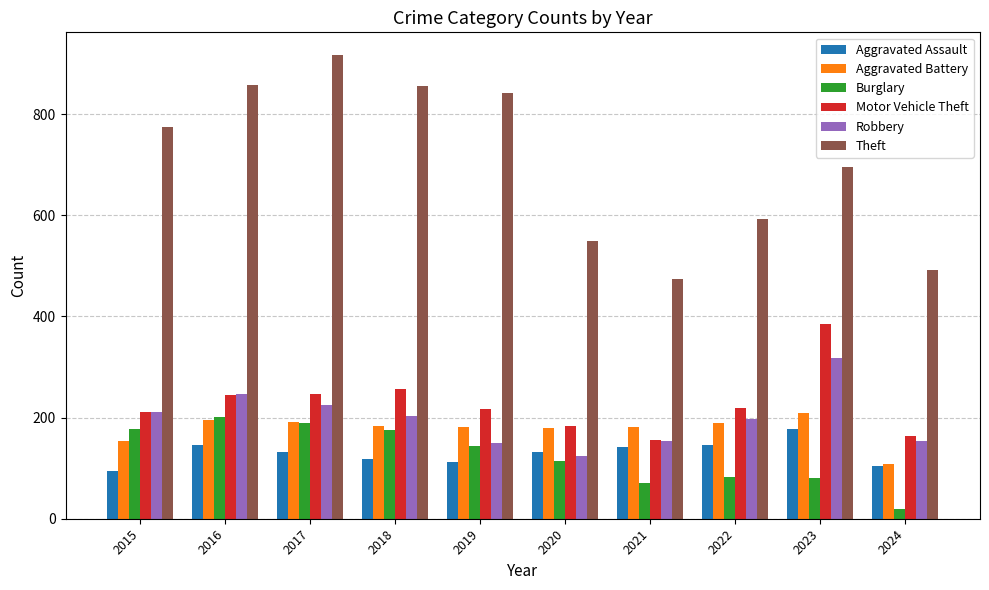

Is it true that Robbery equals 224 at 2017?

True